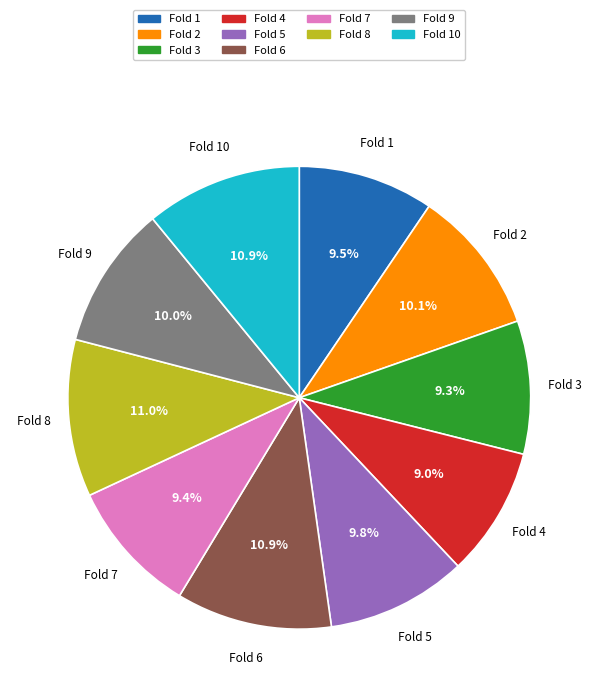

Does any single category account for the majority?

No